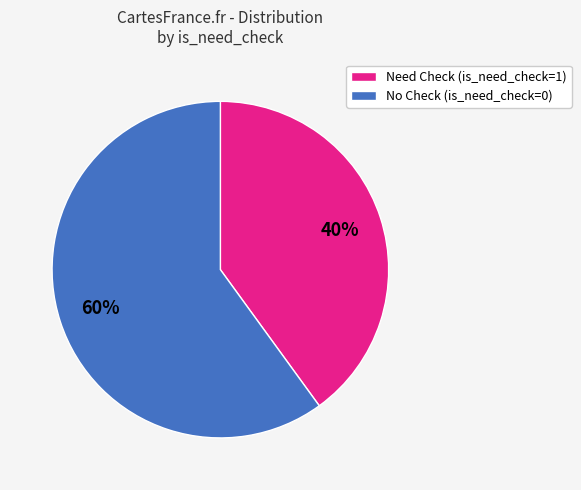

To the nearest percent, what is the difference between the largest and smallest slice percentages?

20%